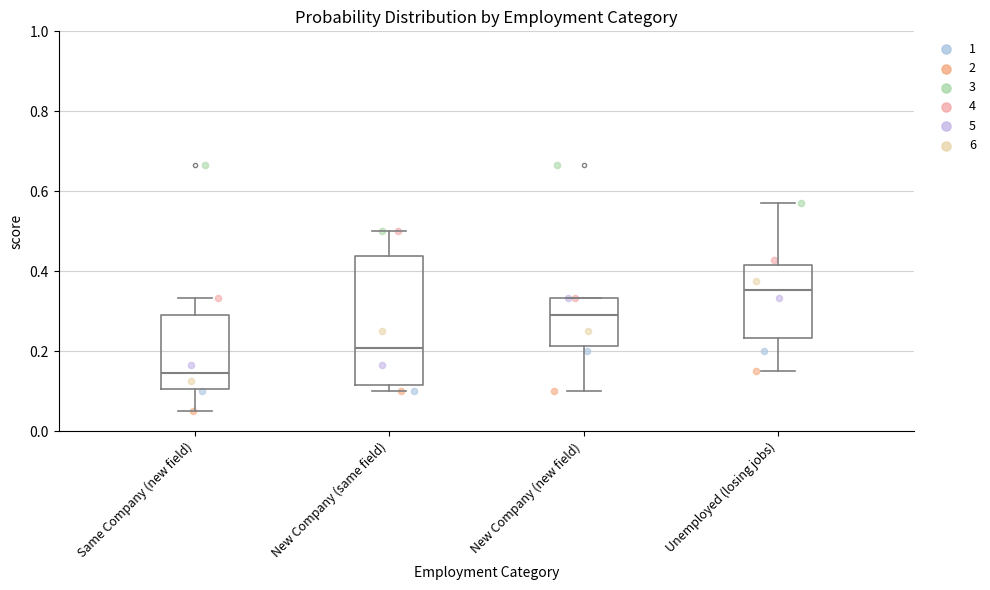

Reading left to right, transcribe this box plot: for each box, give where its median line is, the range the box spans, and where its two whiskers end, as read against the y-axis. The values are not printed on the chart, so give them approximately, as read against the axis.

Same Company (new field): median 0.14, box 0.10 to 0.30, whiskers 0.06 to 0.34
New Company (same field): median 0.20, box 0.12 to 0.44, whiskers 0.10 to 0.50
New Company (new field): median 0.30, box 0.22 to 0.34, whiskers 0.10 to 0.34
Unemployed (losing jobs): median 0.36, box 0.24 to 0.42, whiskers 0.16 to 0.58